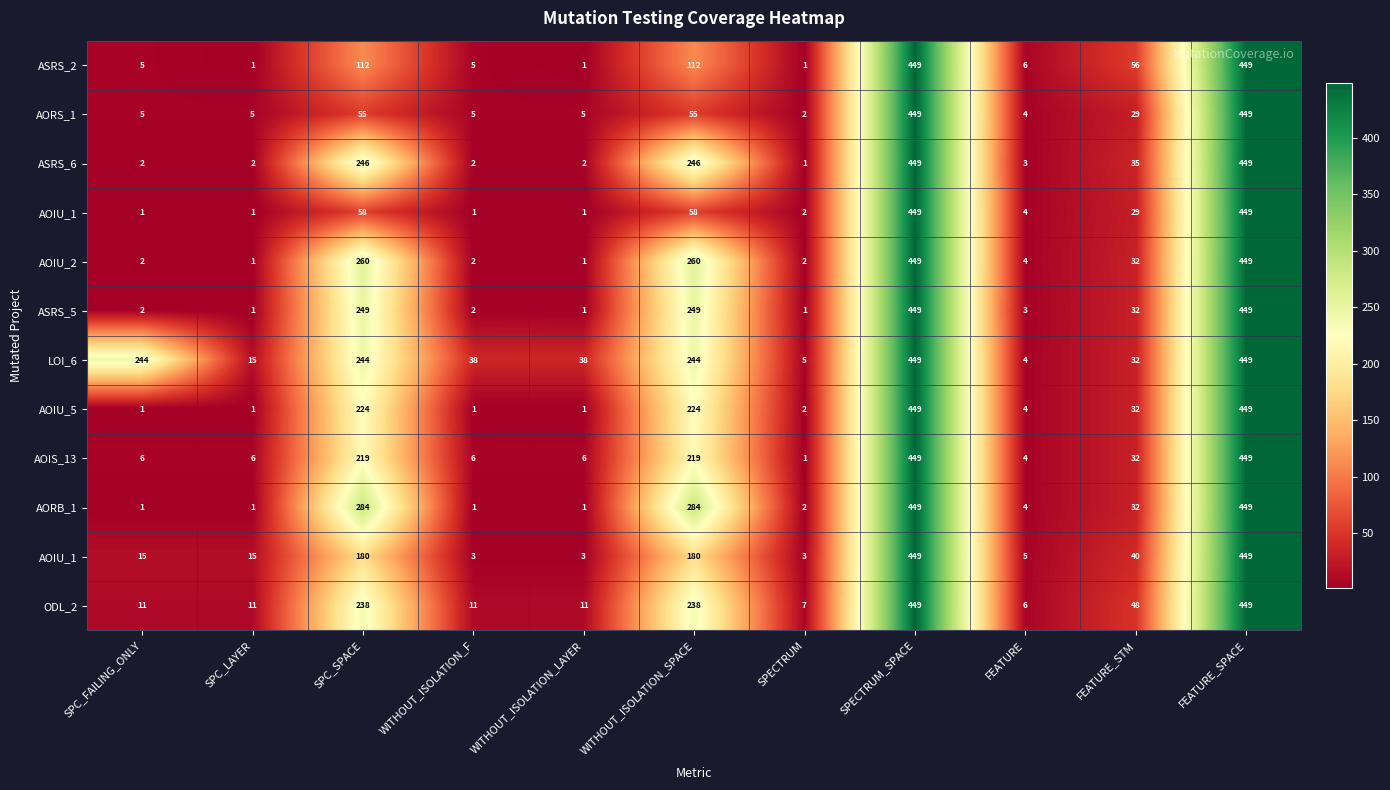

At how many categories does at least one series exceed 249?

4